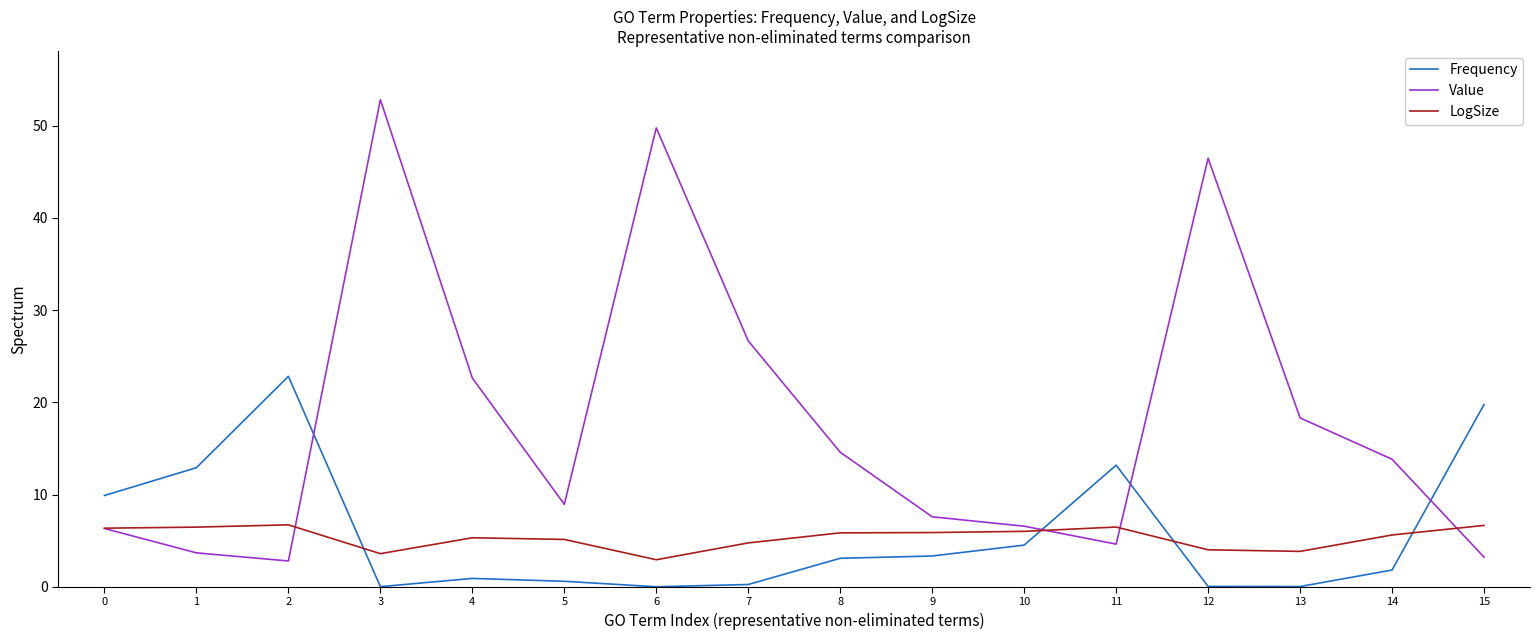

What is the maximum value shown in the chart?

52.8